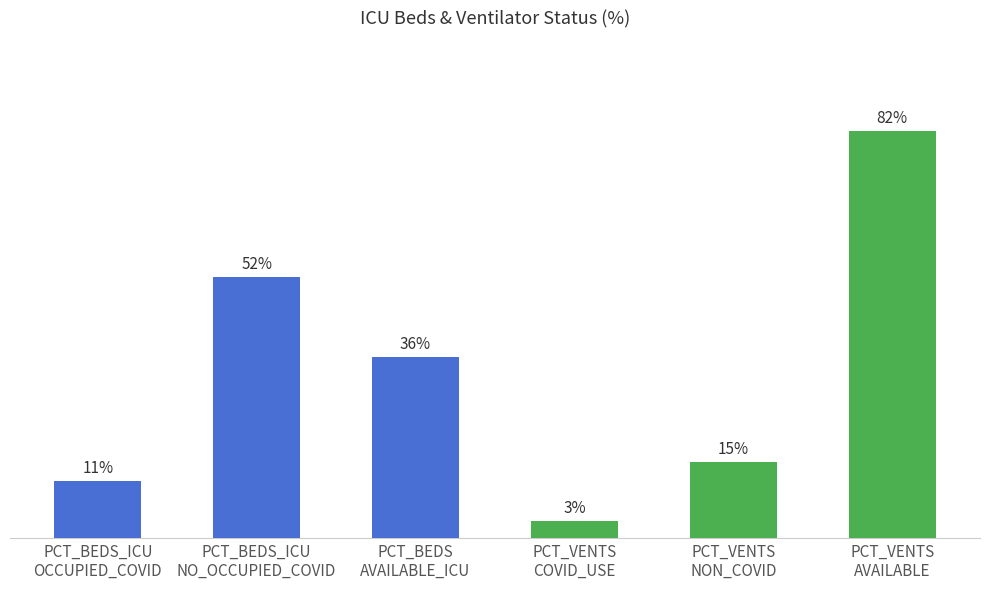

Approximately how many times larger is the value at PCT_BEDS
AVAILABLE_ICU compared to PCT_BEDS_ICU
NO_OCCUPIED_COVID?

0.7